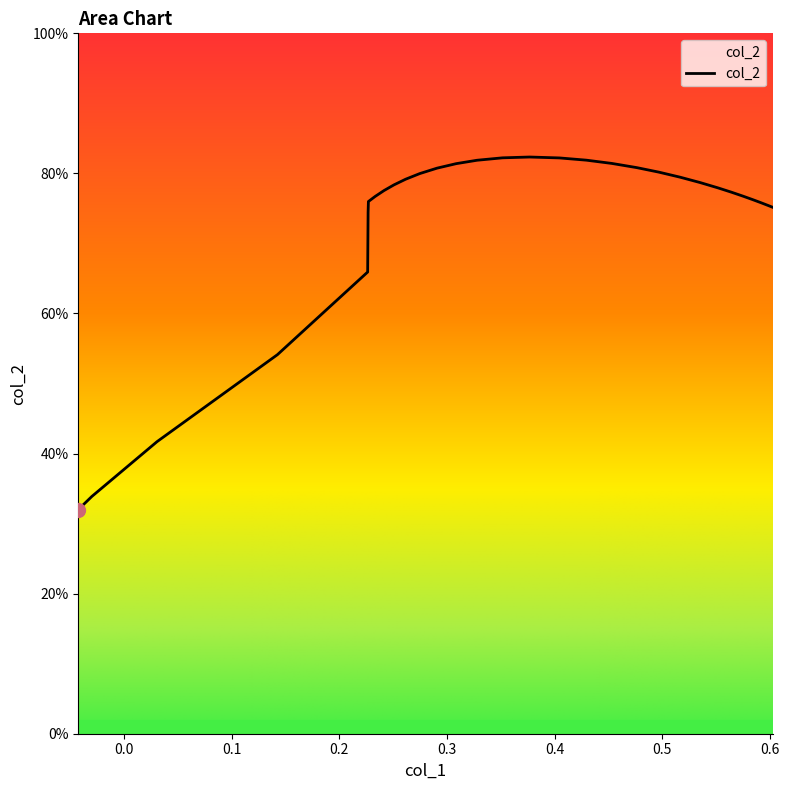

Does the chart have visible grid lines?

No